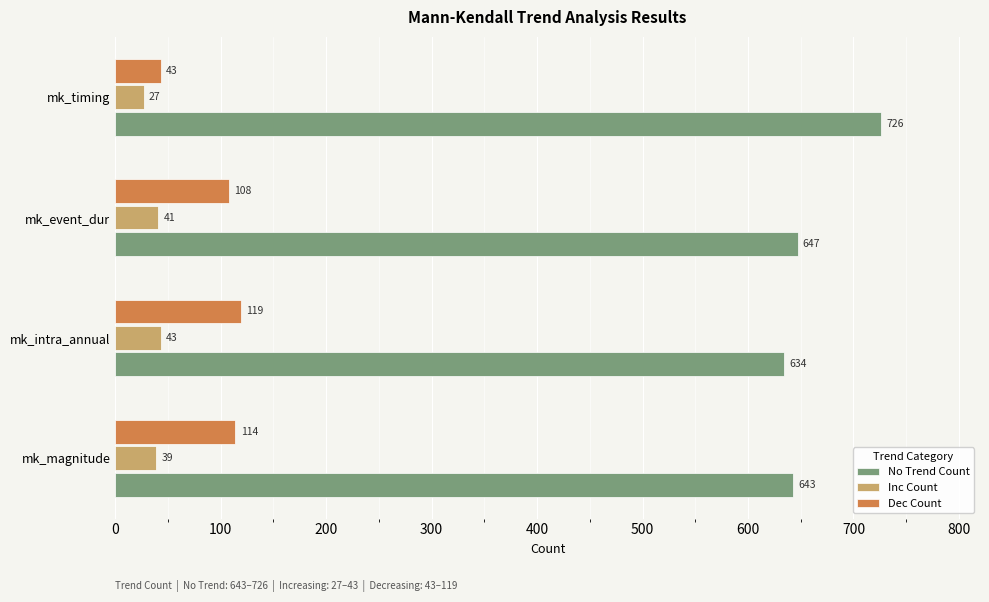

Where is No Trend Count nearest to the value 680?

mk_event_dur